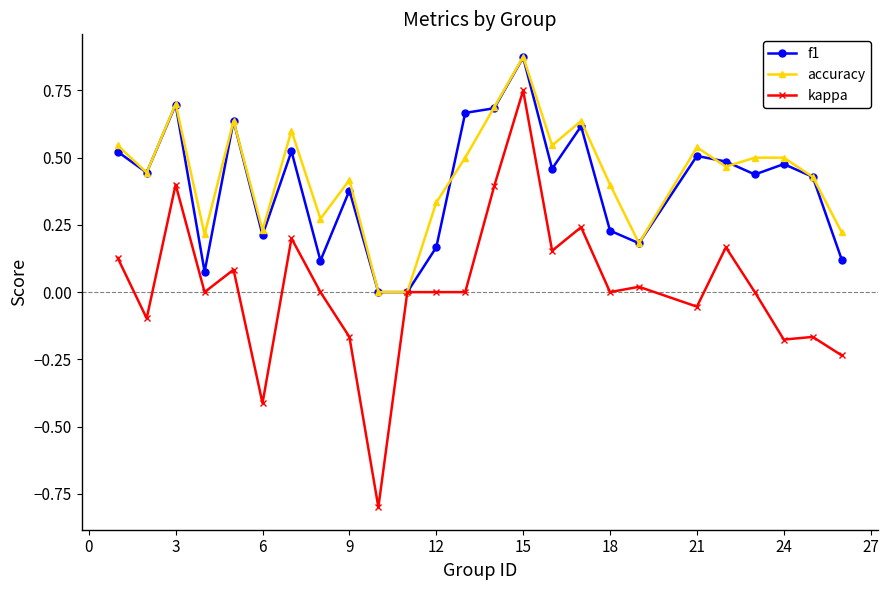

Which series has the largest range (max minus min)?

kappa